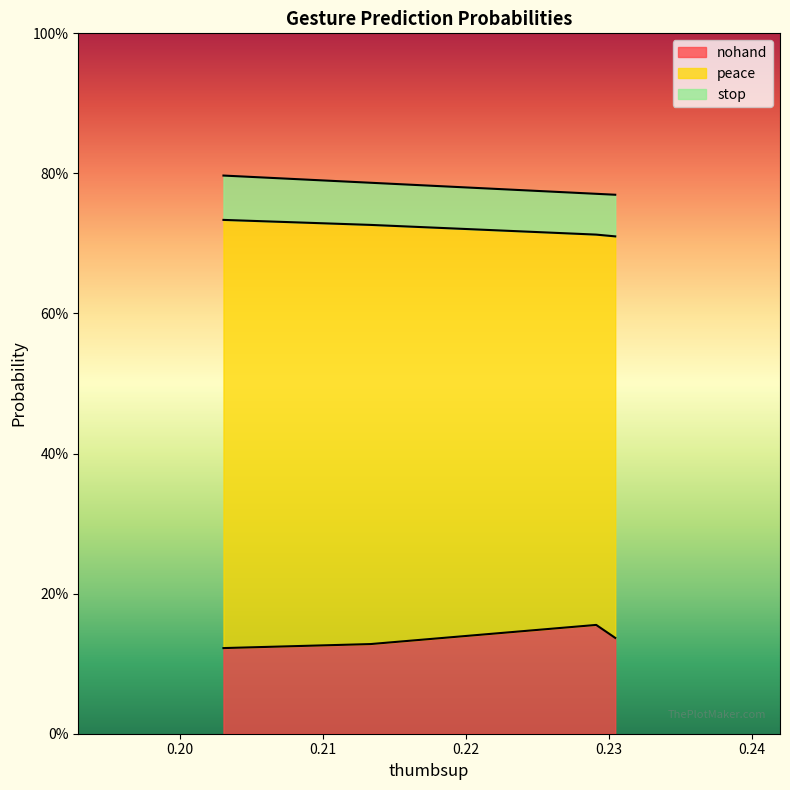

True or false: peace and stop cross at least once.

False